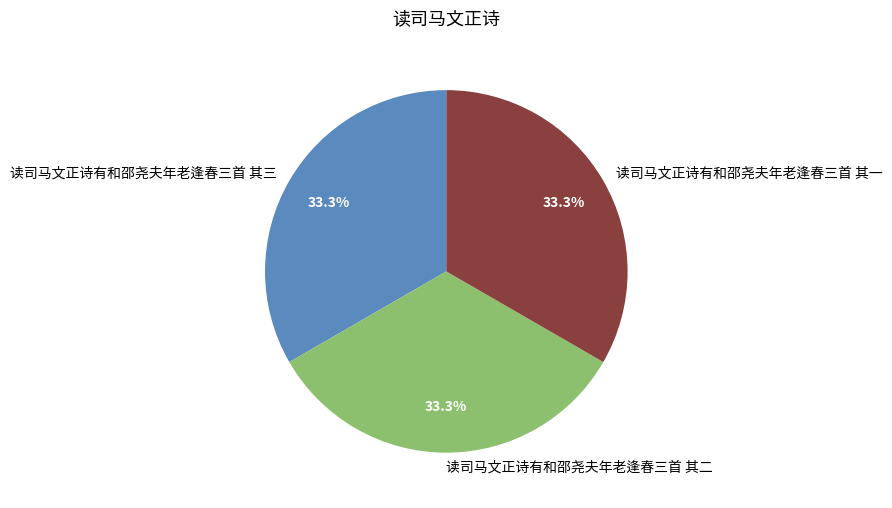

Is the sum of 读司马文正诗有和邵尧夫年老逢春三首 其一 and 读司马文正诗有和邵尧夫年老逢春三首 其二 greater than half?

Yes